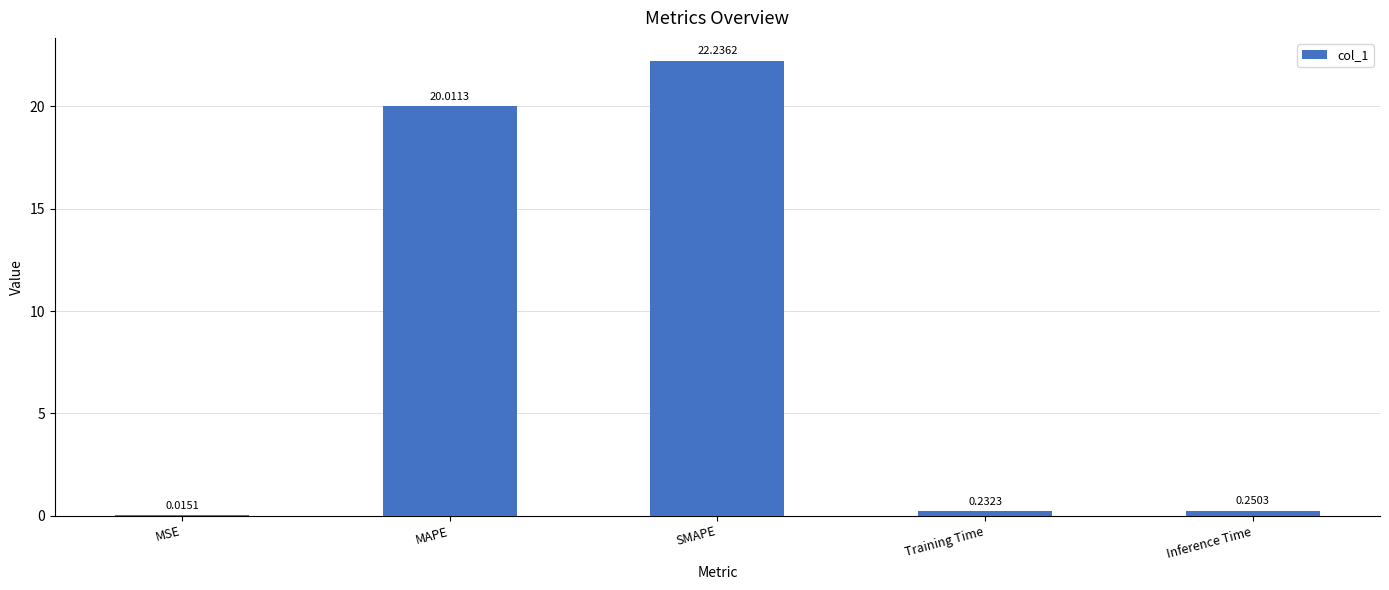

What is the sum of the values at Inference Time and SMAPE?

22.5